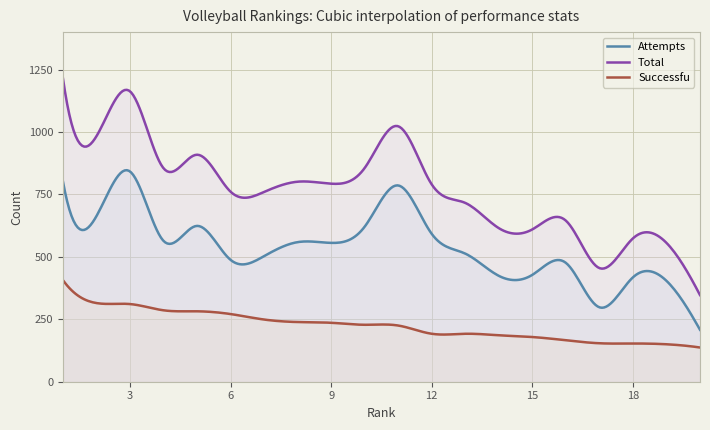

What are all the series names shown in the legend?

Attempts, Total, Successfu